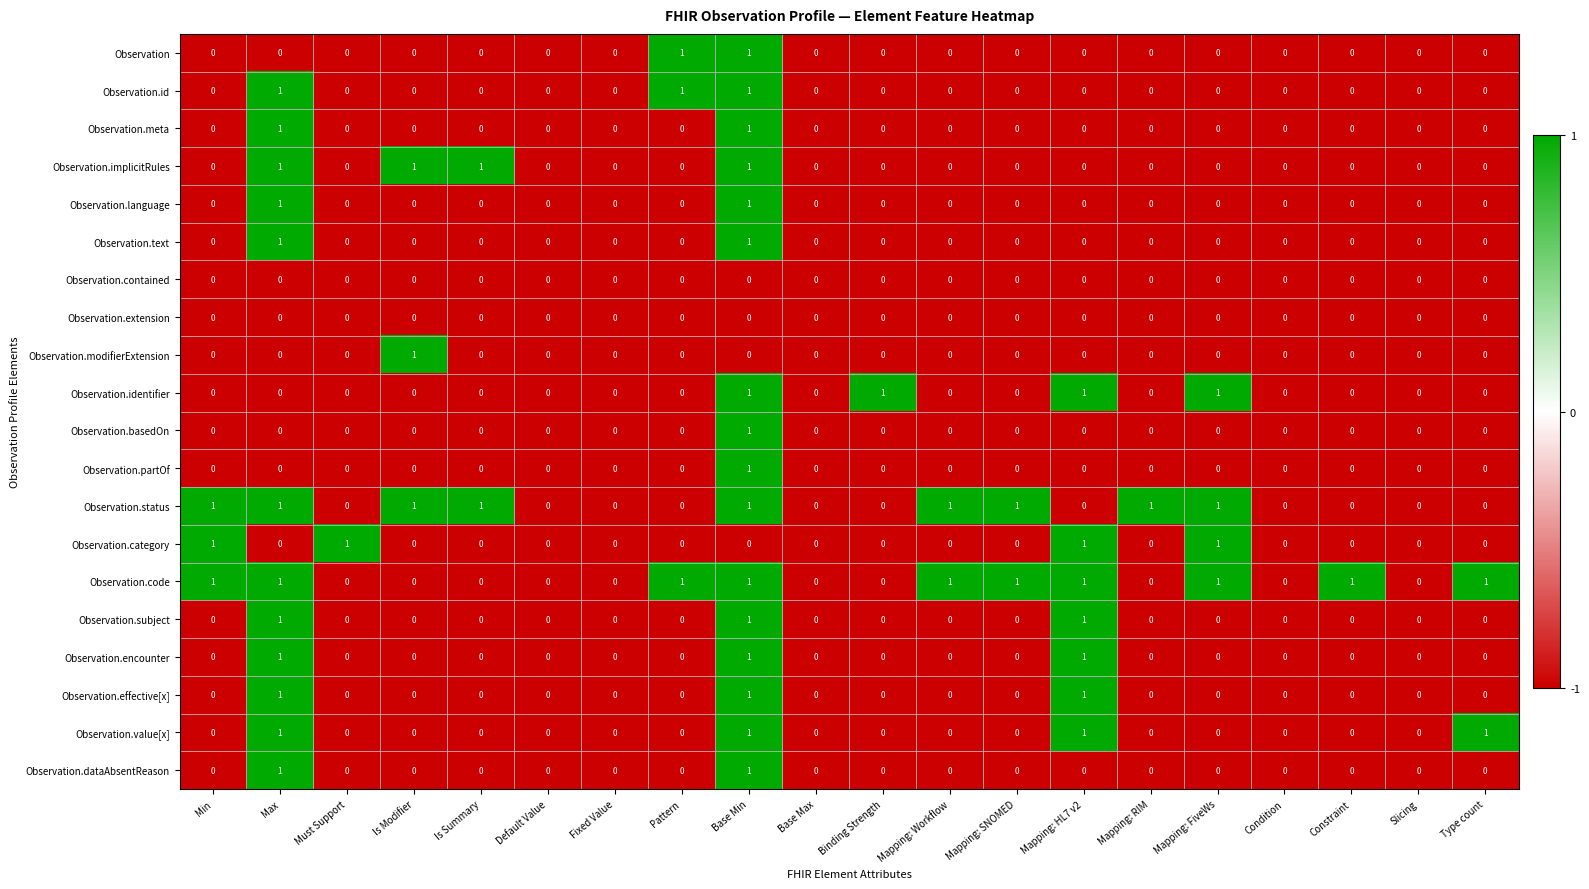

How many categories are shown in the chart?

20